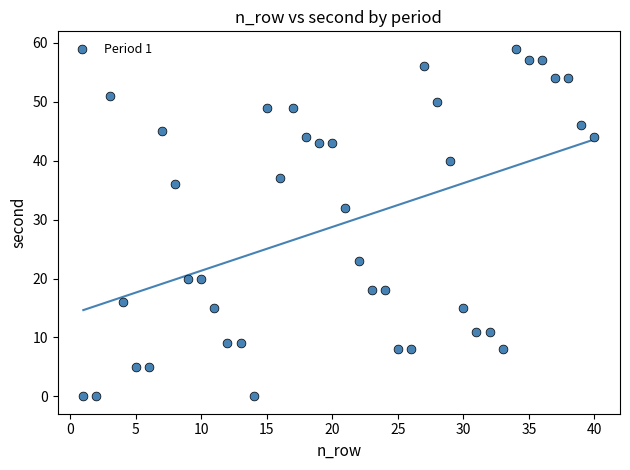

What is the range of X values (max minus min)?

39